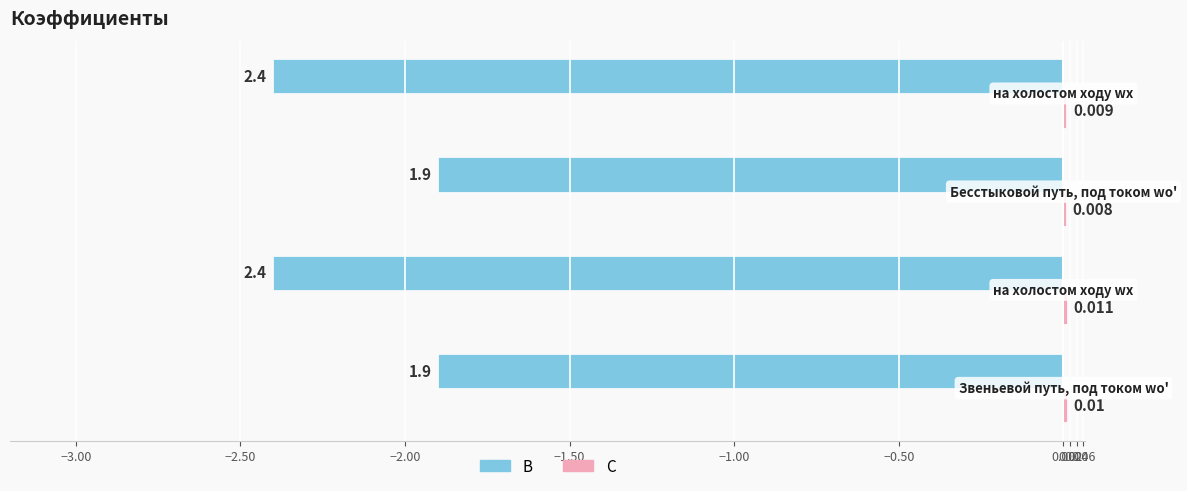

How many series are shown in this chart?

2